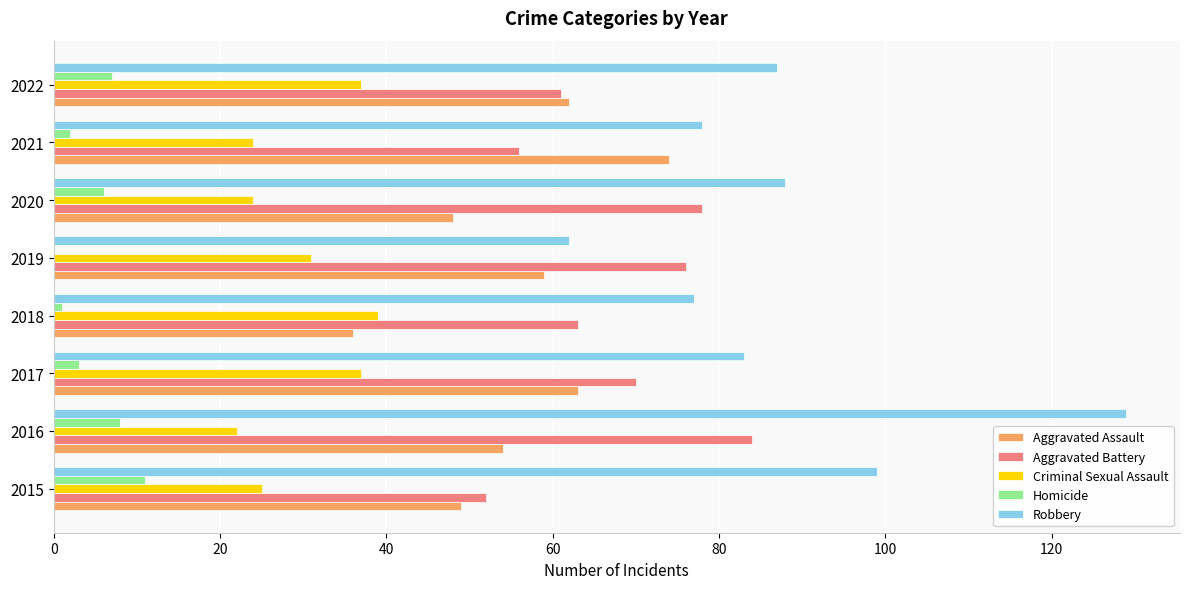

What is the maximum value shown in the chart?

129